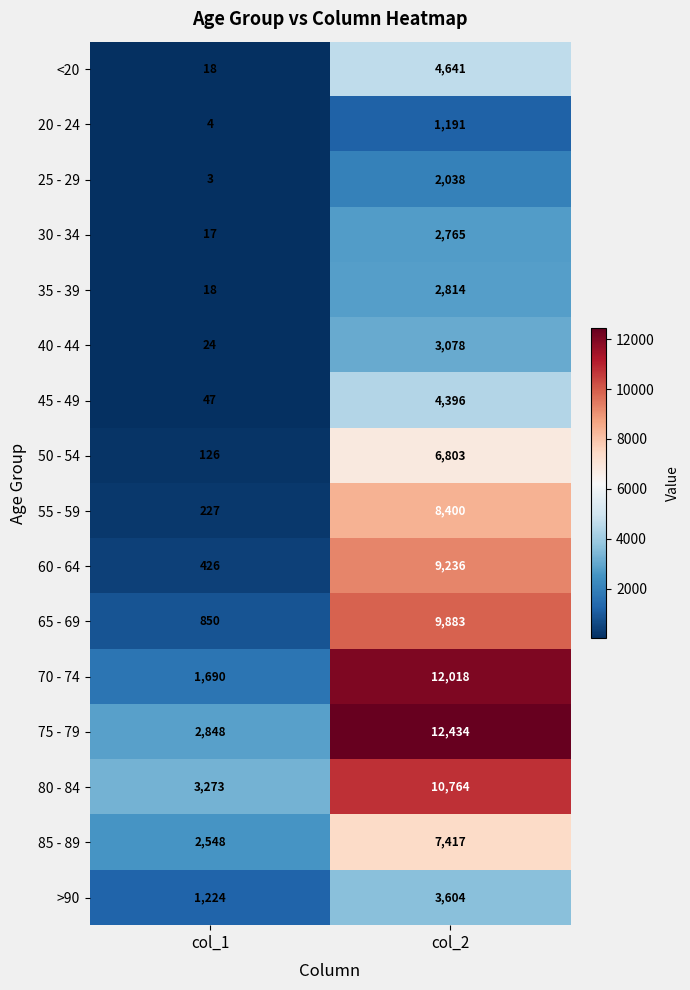

What is the difference between the maximum and minimum values in the 25 - 29 series?

2035